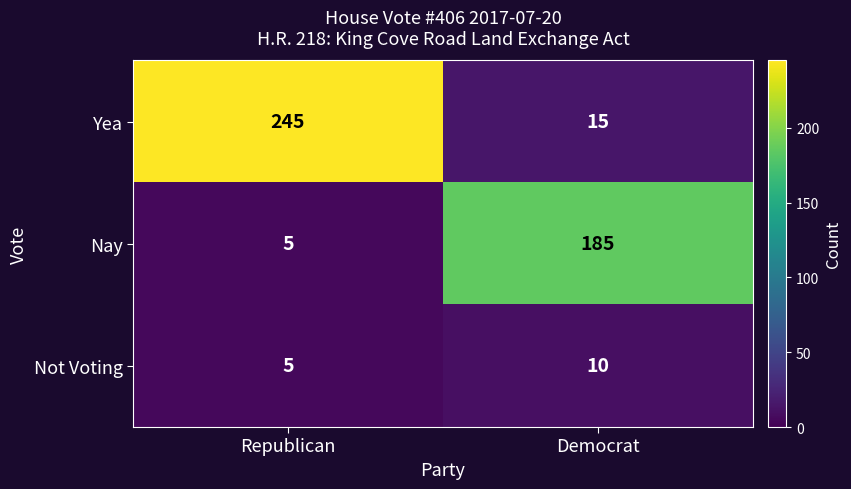

What is the difference between the Nay values at Democrat and Republican?

180